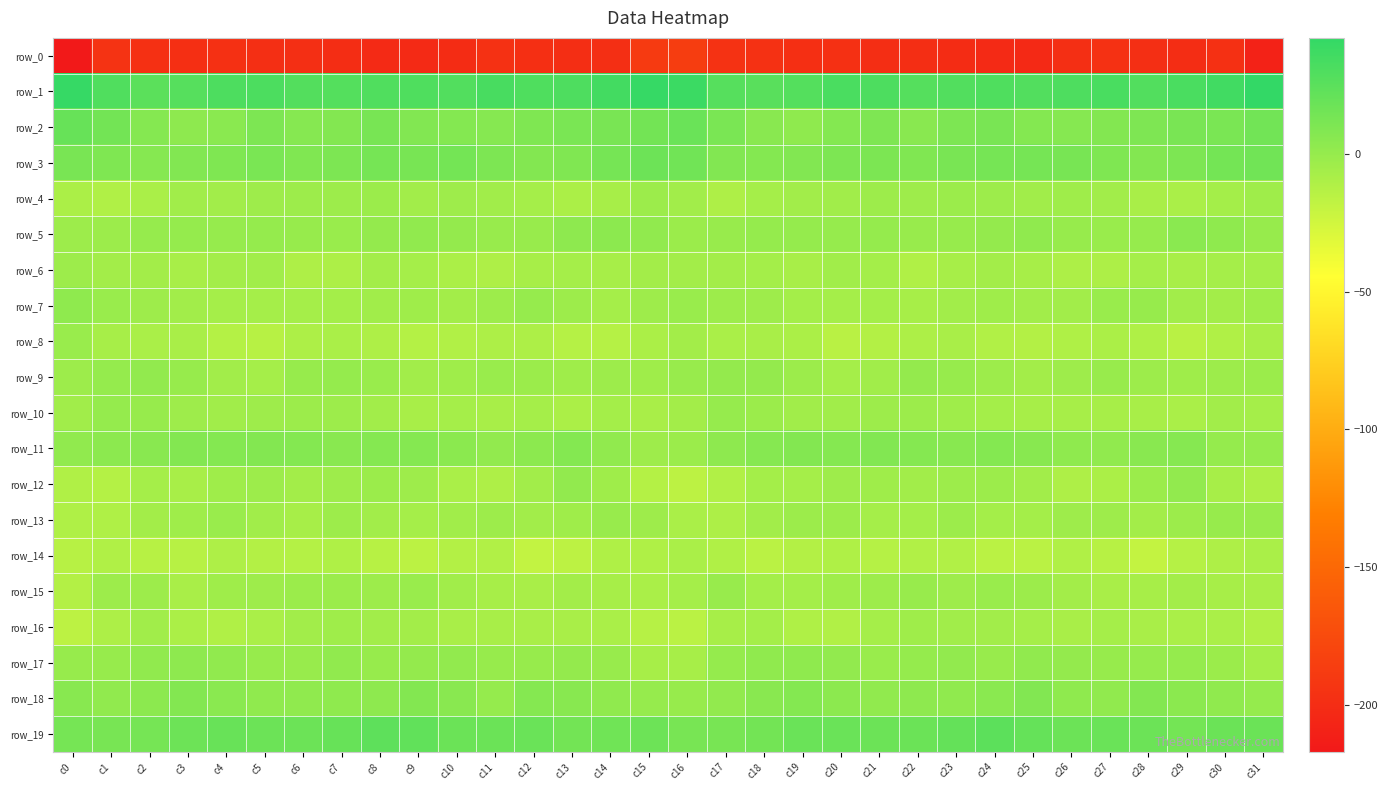

Between c11 and c7, which is larger?

c11